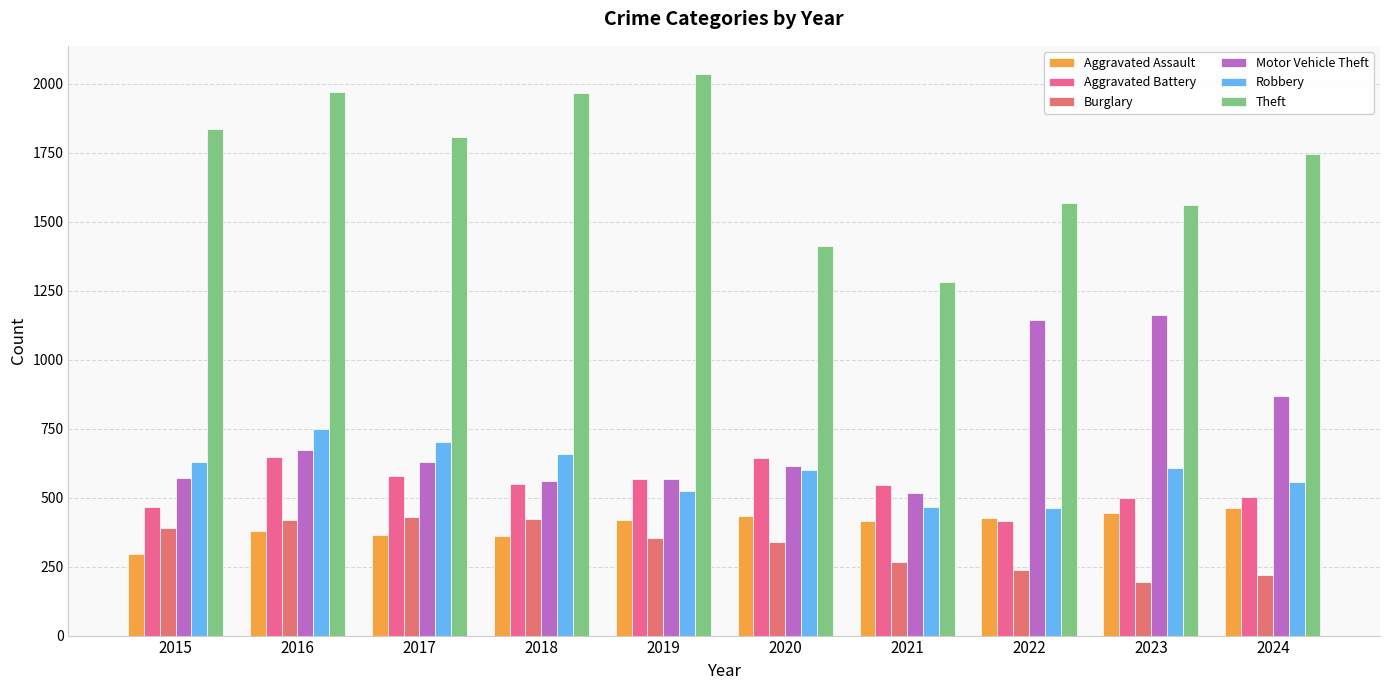

Which category has the lowest value across all series?

2023